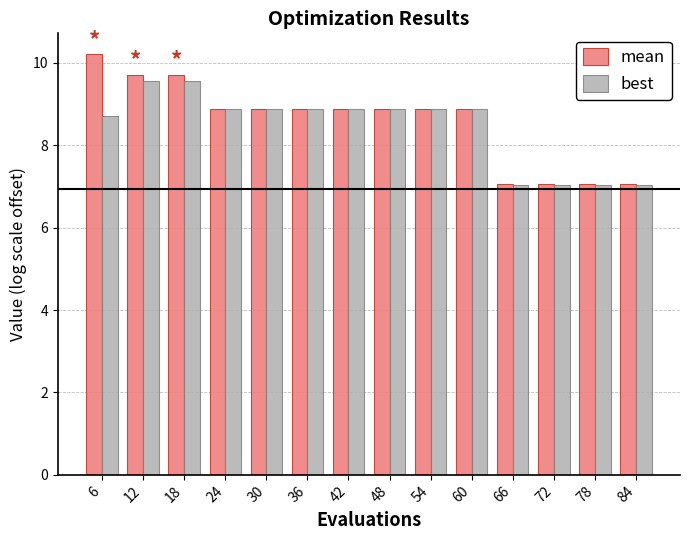

The value of mean at 84 is 3.4. True or false?

False